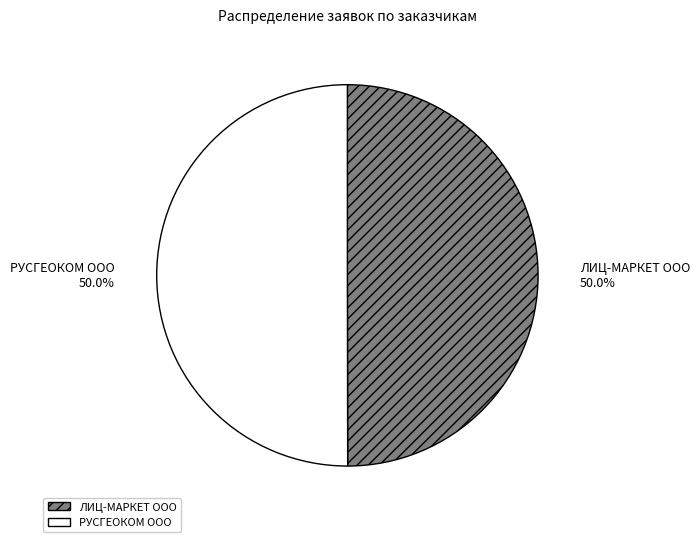

What portion of the pie excludes РУСГЕОКОМ ООО?

50.0%